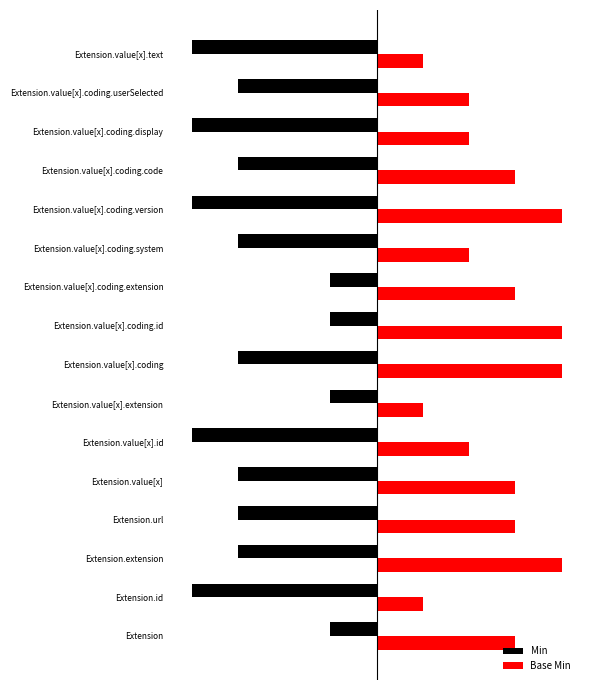

At Extension.url, list the series in order from largest to smallest.

Base Min, Min